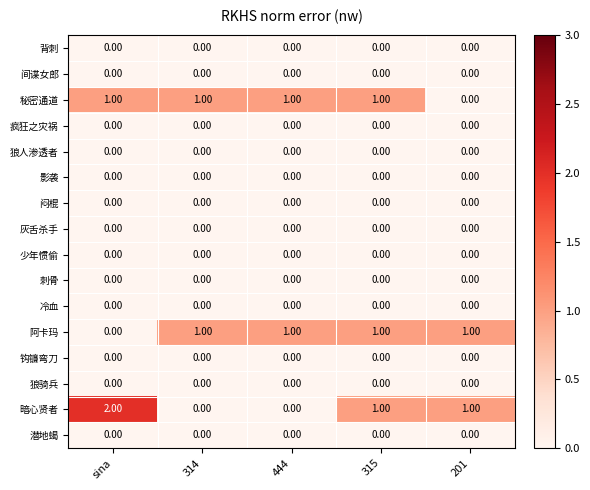

Which series changed the most between 314 and 315?

暗心贤者